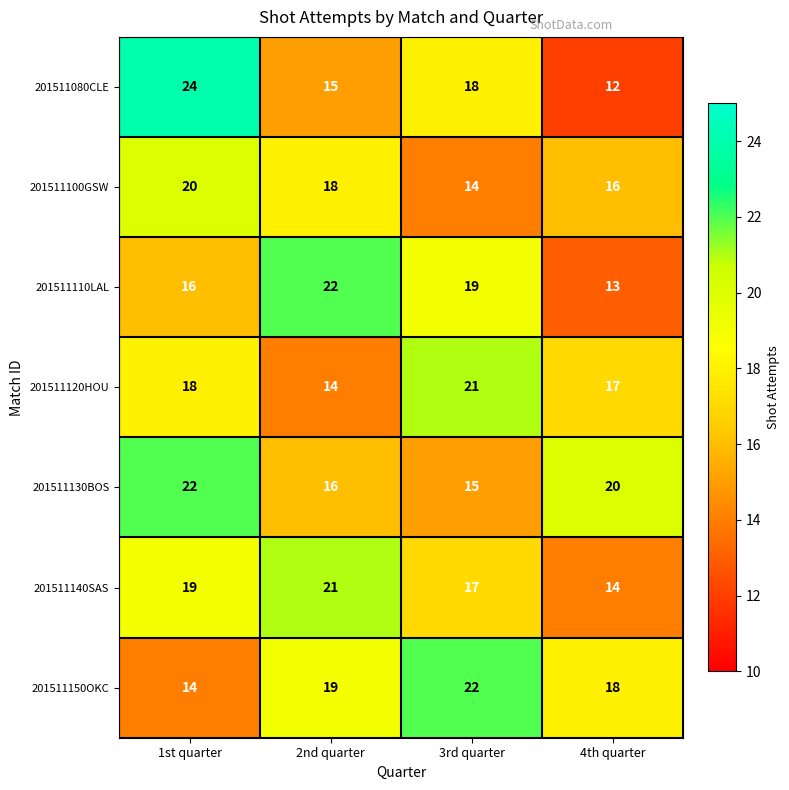

How many 201511080CLE values are between 15 and 24?

3